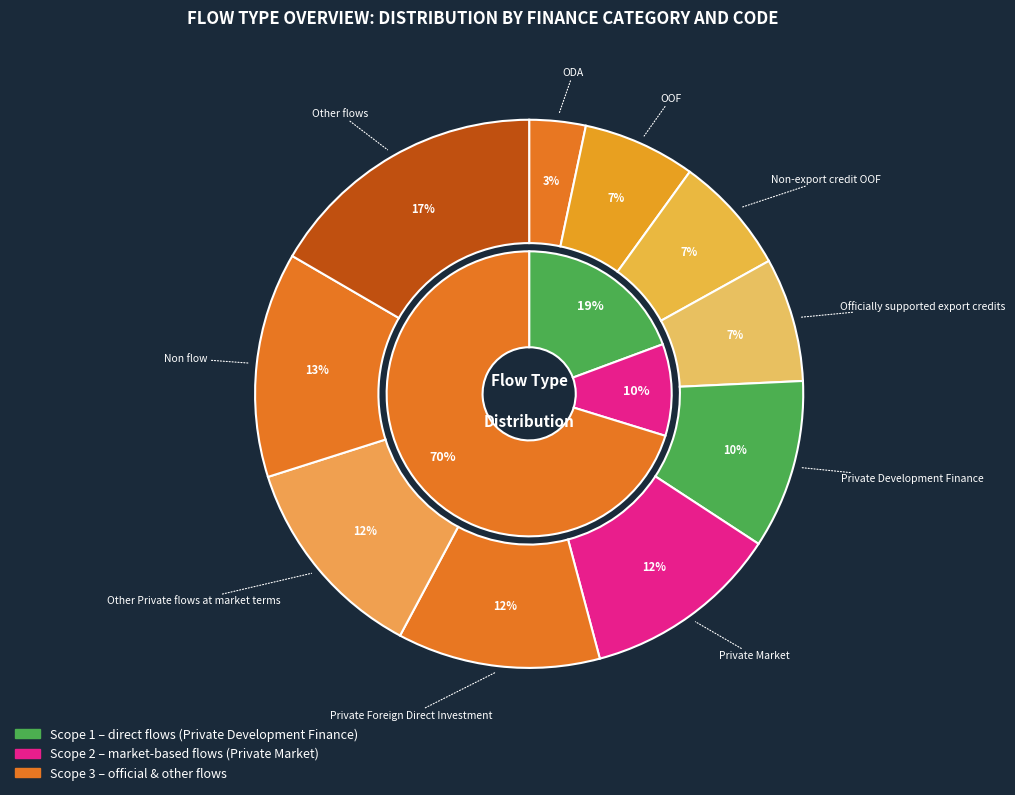

What percentage is the OOF slice, to the nearest percent?

7%